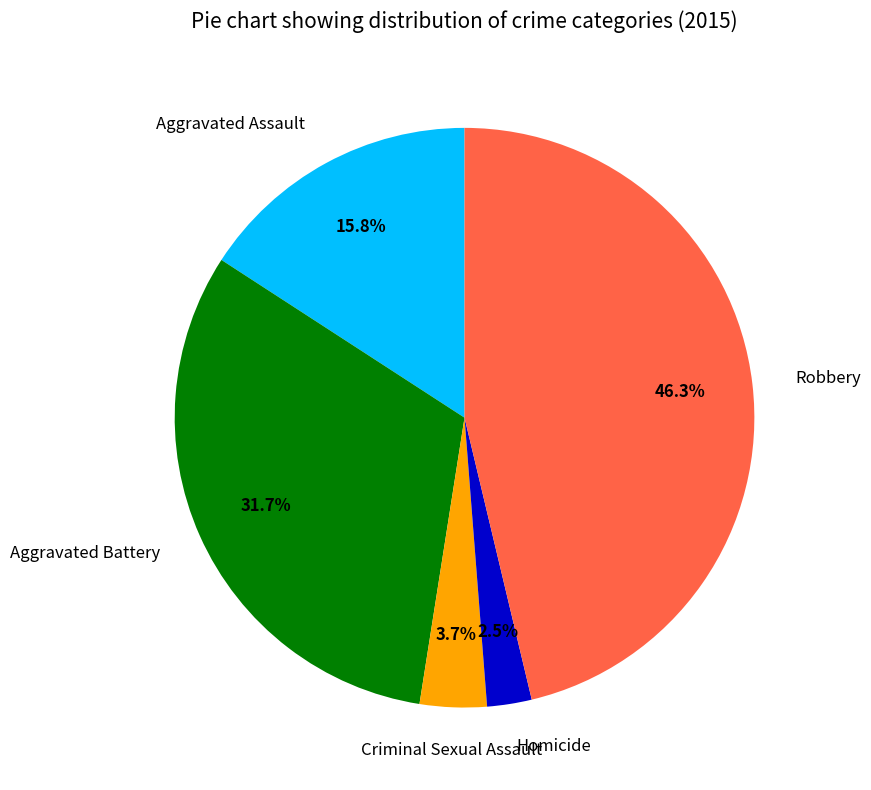

To the nearest percent, what is the average slice percentage?

20%